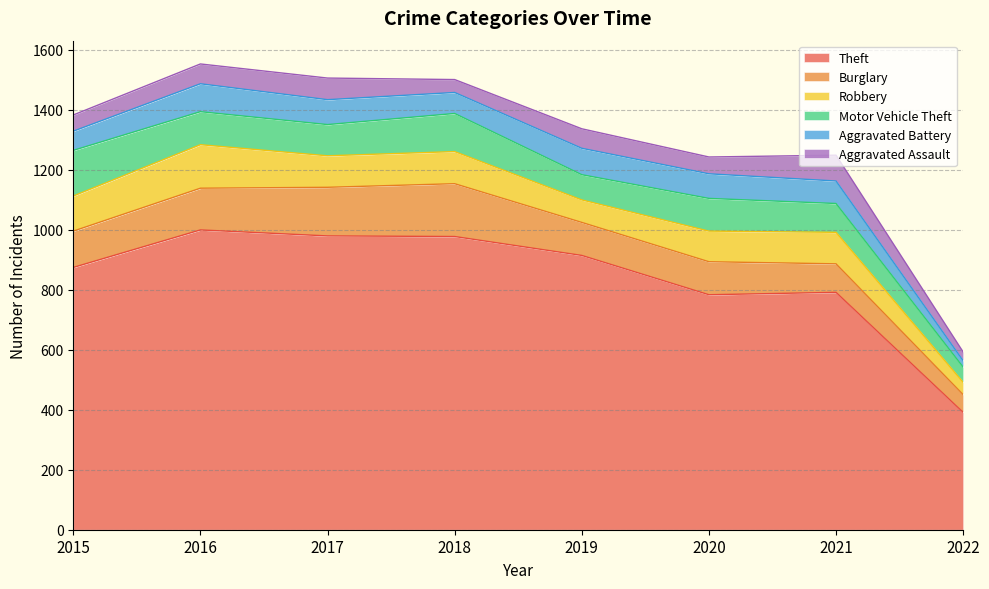

Reading left to right, list all the values displayed in this chart.

Theft: 874	999	979	977	914	783	791	391
Burglary: 121	139	162	176	110	110	95	59
Robbery: 117	145	105	107	75	102	105	41
Motor Vehicle Theft: 152	110	104	127	84	109	96	51
Aggravated Battery: 64	93	83	70	88	82	75	21
Aggravated Assault: 54	66	72	43	65	56	86	29